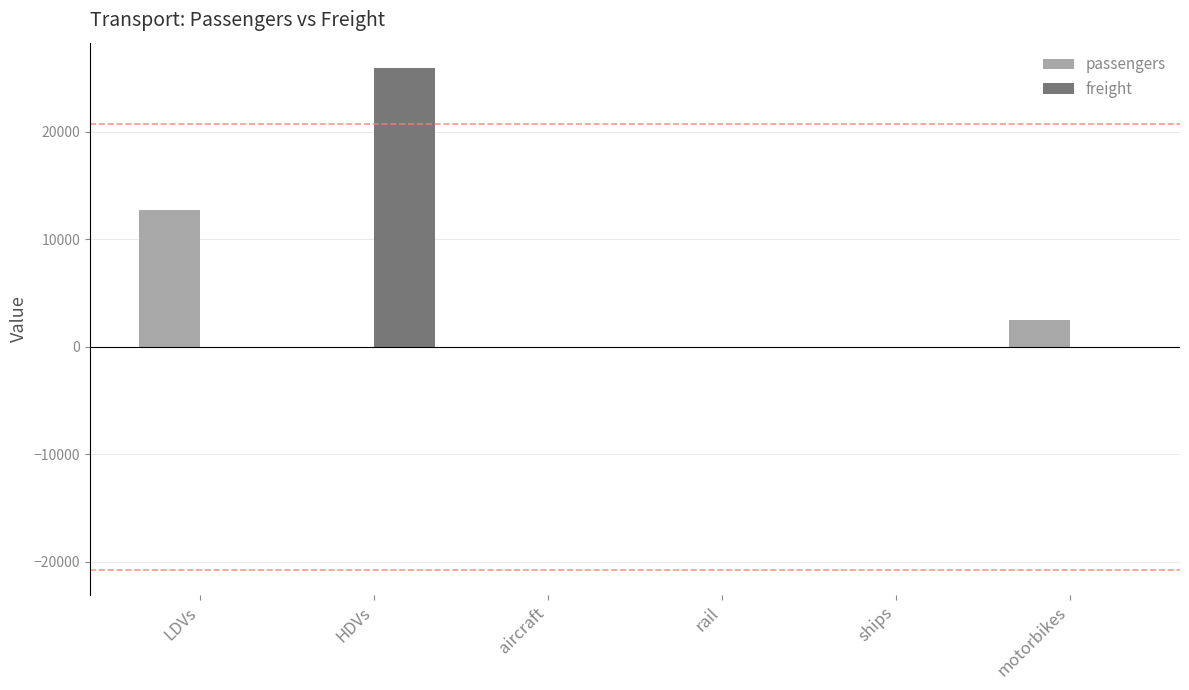

At which category does the chart reach its peak across all series?

HDVs